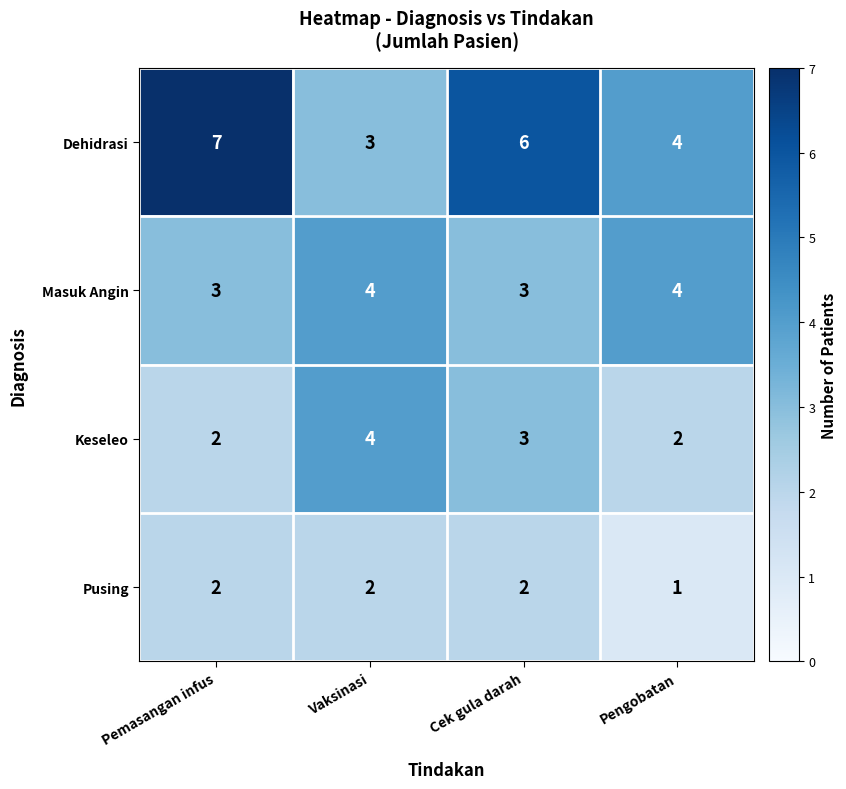

Count the Dehidrasi values in the range 4 to 7.

3